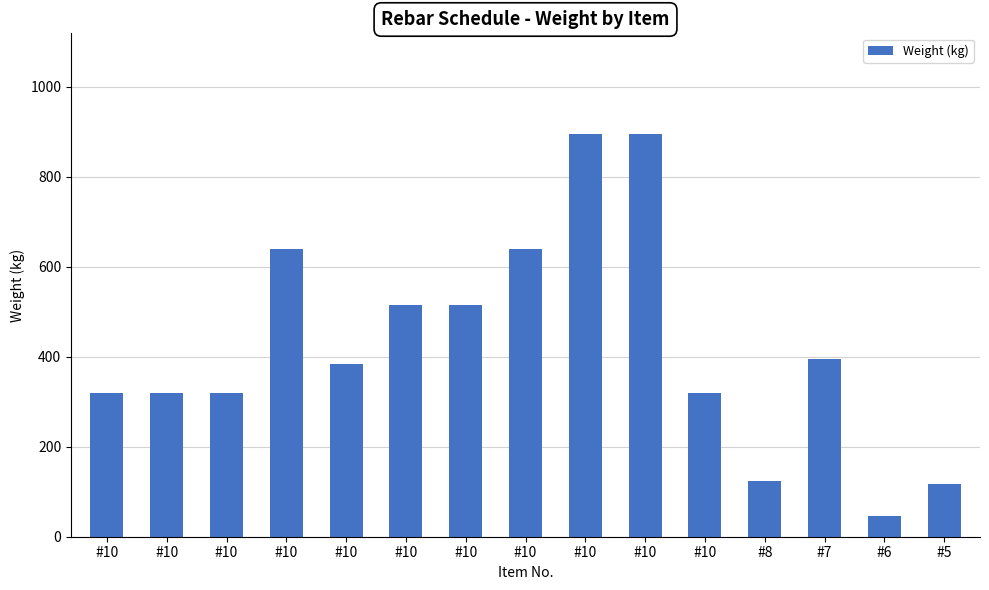

True or false: the data shows 320 at #10.

True